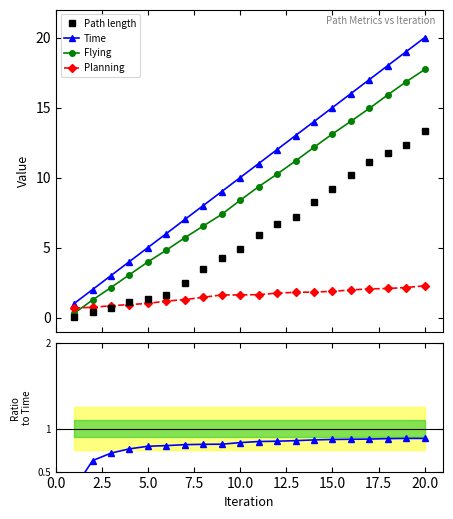

What is the lowest value of the Planning series?

0.7